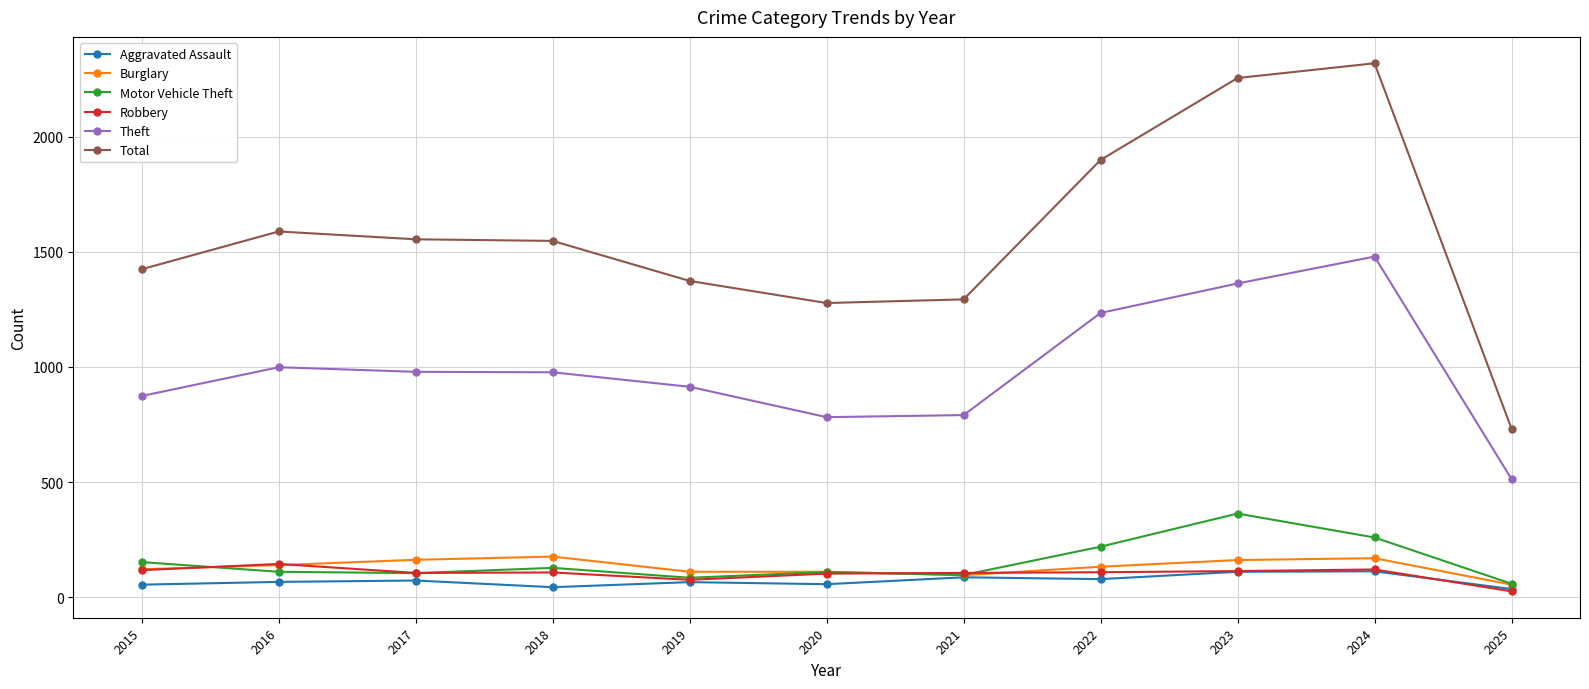

What is the difference between the highest and lowest values at 2015?

1371